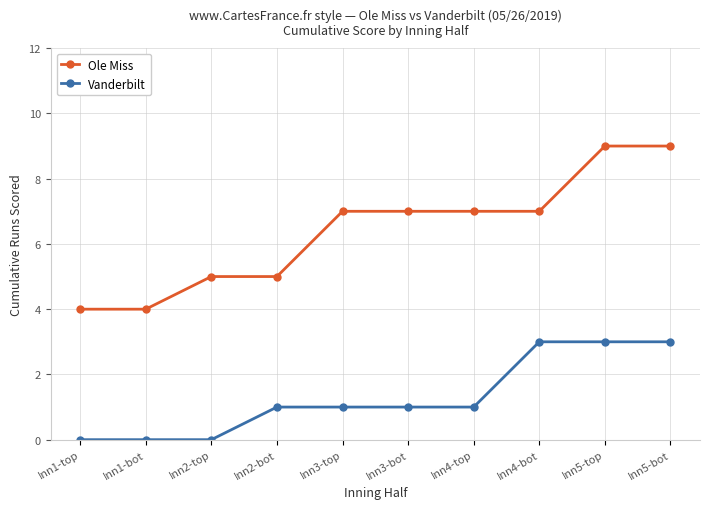

Reading left to right, what are all the values shown in this chart?

Ole Miss: Inn1-top=4	Inn1-bot=4	Inn2-top=5	Inn2-bot=5	Inn3-top=7	Inn3-bot=7	Inn4-top=7	Inn4-bot=7	Inn5-top=9	Inn5-bot=9
Vanderbilt: Inn1-top=0	Inn1-bot=0	Inn2-top=0	Inn2-bot=1	Inn3-top=1	Inn3-bot=1	Inn4-top=1	Inn4-bot=3	Inn5-top=3	Inn5-bot=3